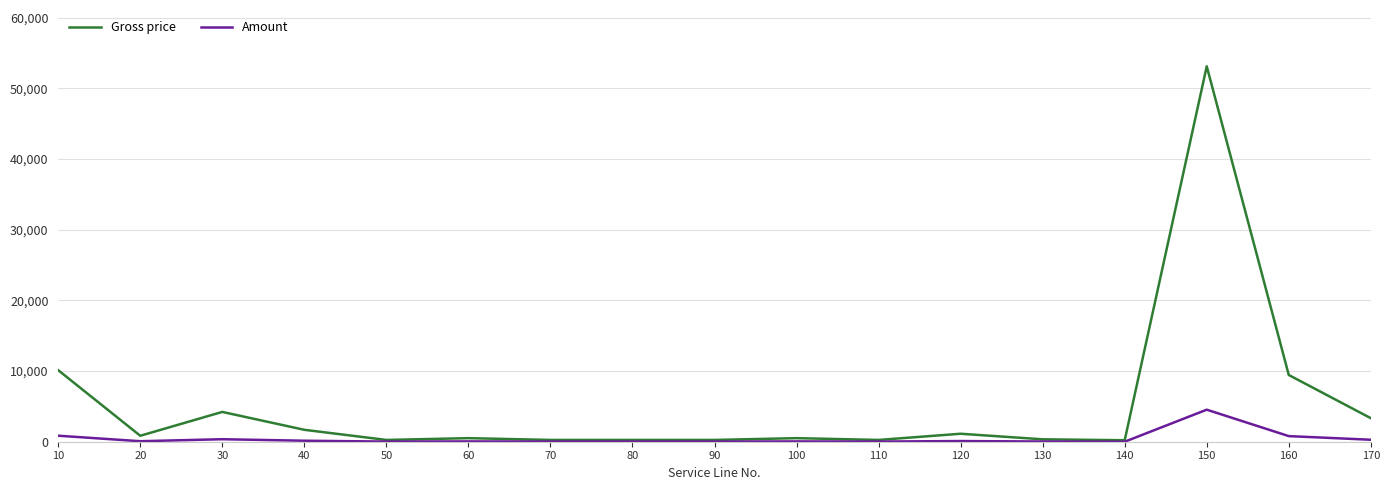

Read the Gross price value at 140.

209.1